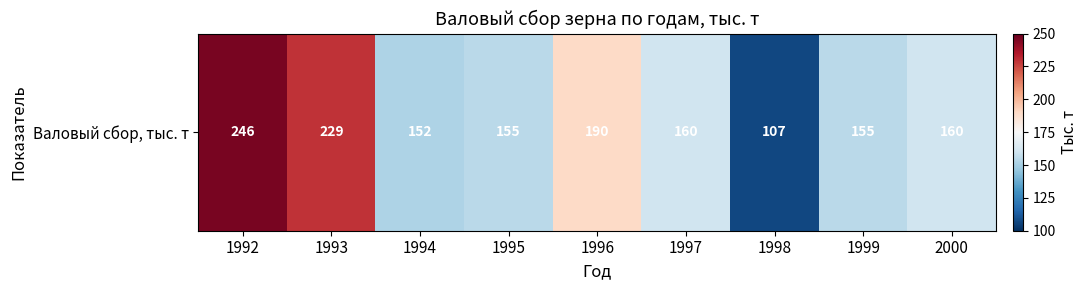

What is the sum of the values at 2000 and 1998?

267